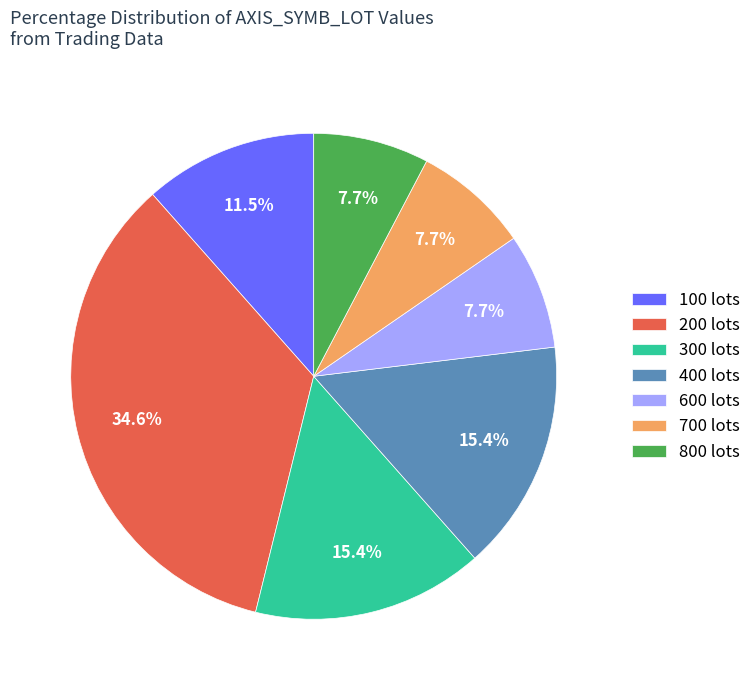

Combined, do 800 lots and 100 lots account for over 50%?

No